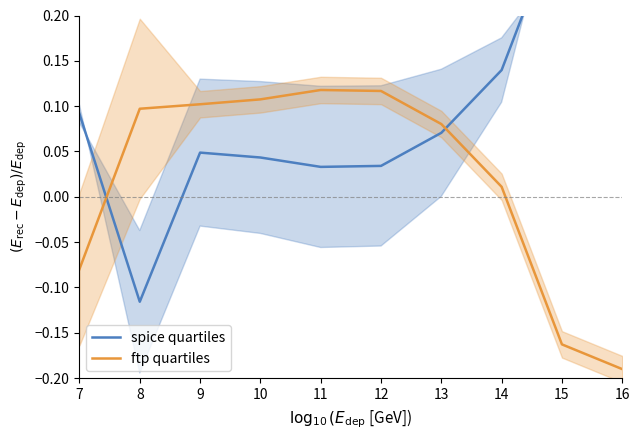

List the labels in order of spice quartiles value, largest first.

16, 15, 14, 7, 13, 9, 10, 12, 11, 8